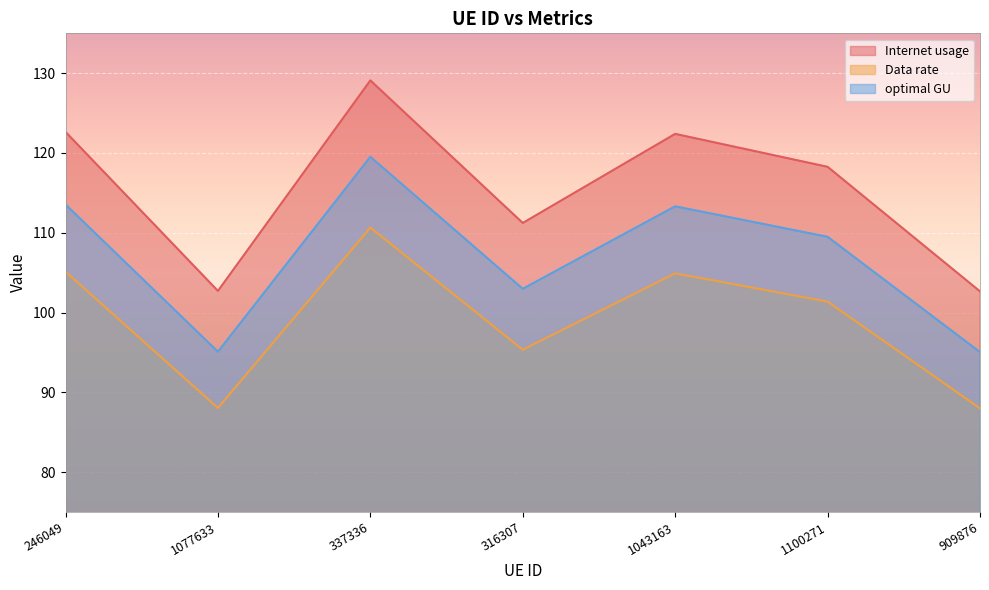

What are all the series names shown in the legend?

Internet usage, Data rate, optimal GU